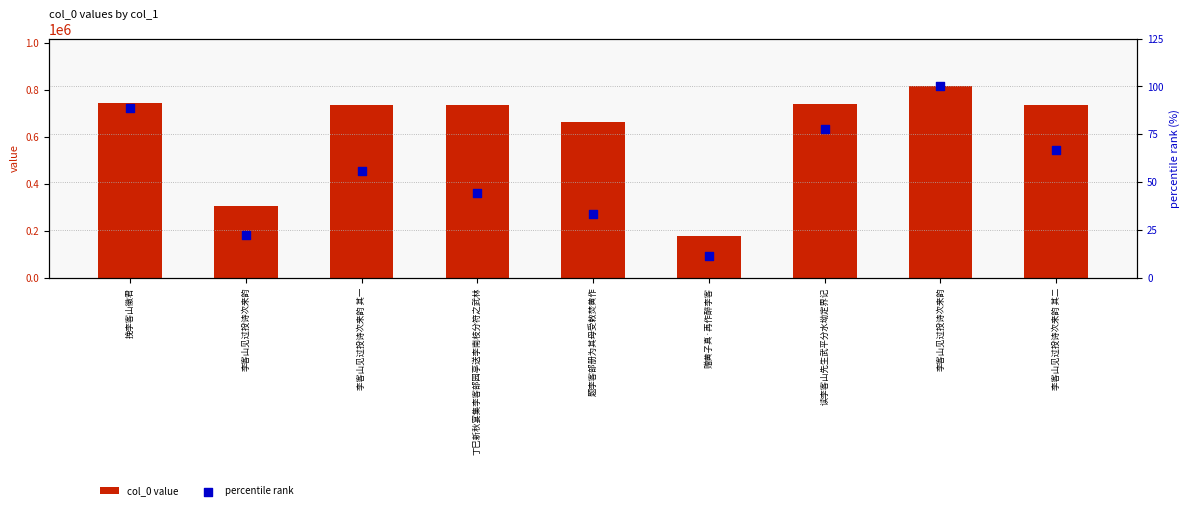

What are all the series names shown in the legend?

col_0 value, percentile rank